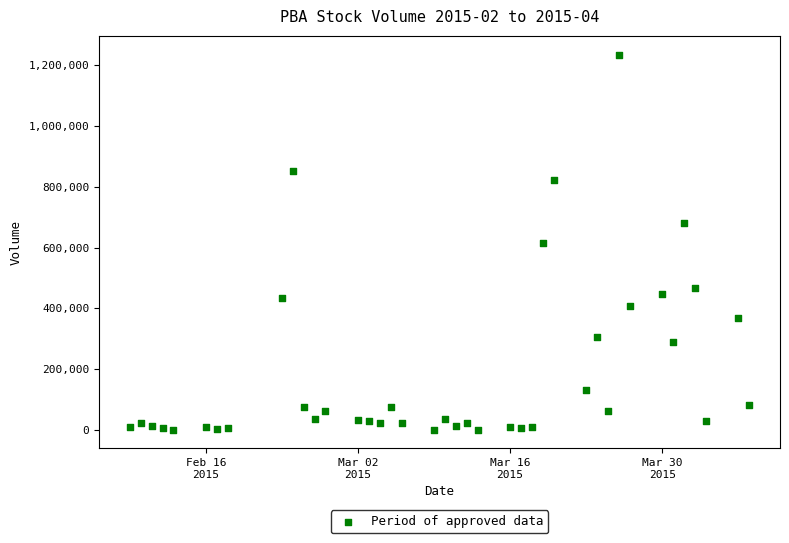

What is the range of X values (max minus min)?

57